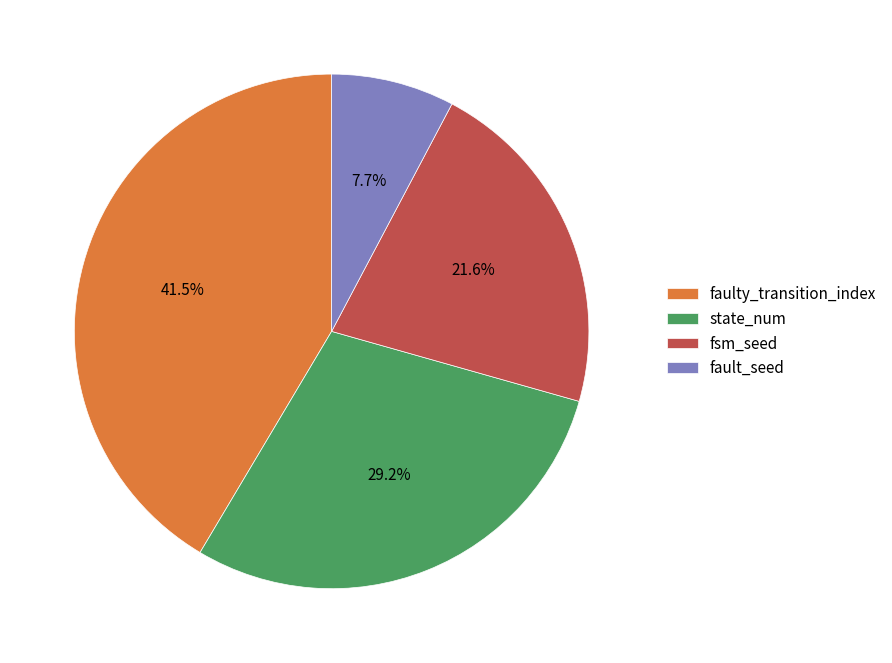

How many slices are in this pie chart?

4